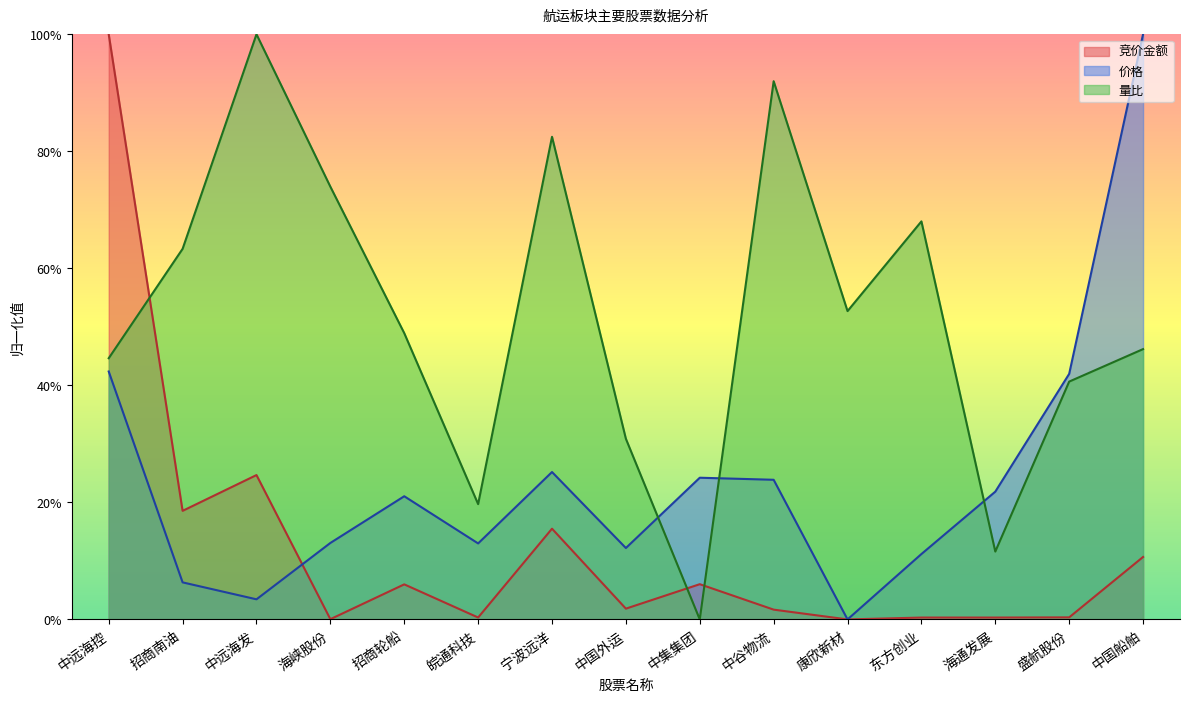

Where do 价格 and 量比 first cross each other?

中国外运 and 中集集团